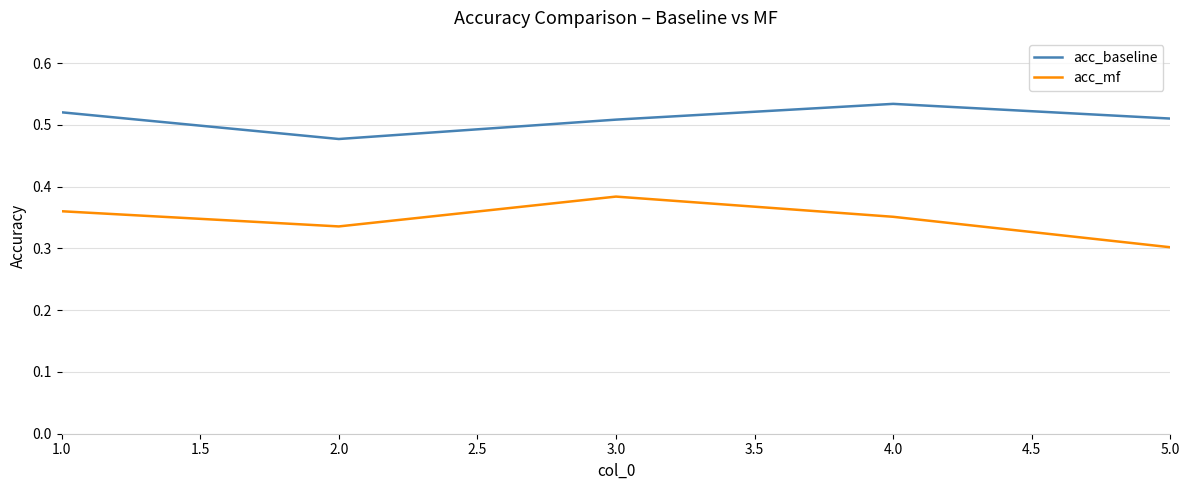

At which label does acc_baseline reach its minimum?

2.0